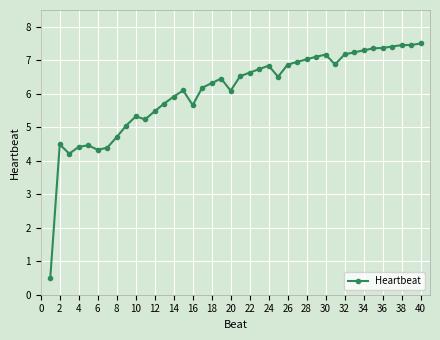

What is the minimum value shown in the chart?

0.5